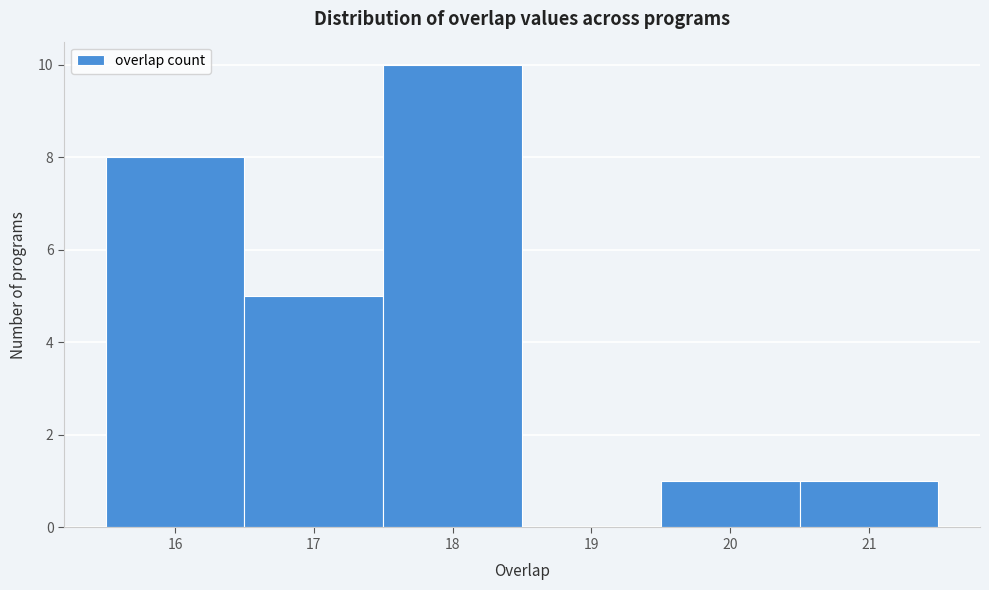

Which range on the x-axis has the tallest bar?

17.5 to 18.5